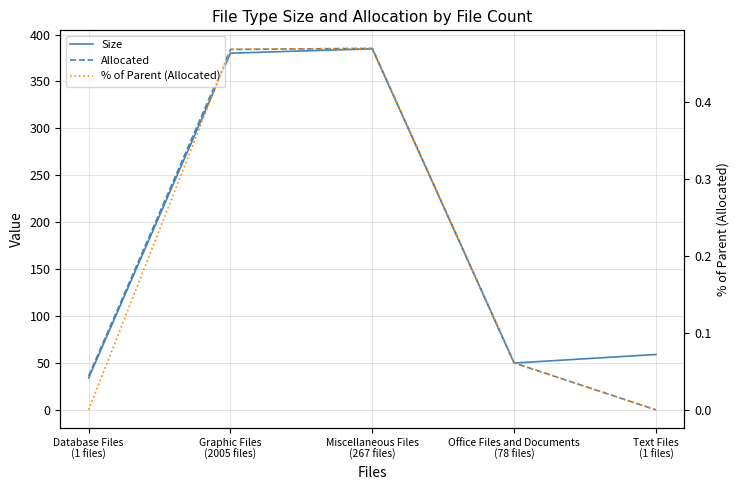

Reading left to right, transcribe all the data shown in this chart.

Size: 34.0	380.1	384.8	49.9	59.0
Allocated: 36.0	384.1	385.2	50.0	0.0
% of Parent (Allocated): 0.0	0.5	0.5	0.1	0.0